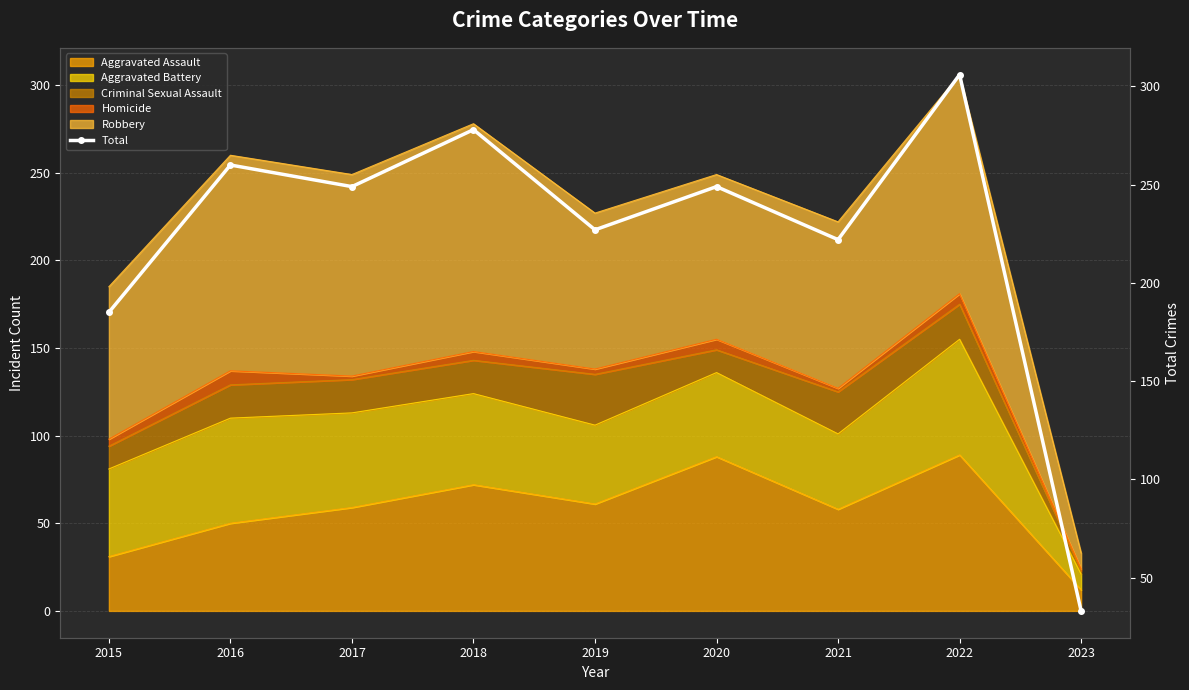

How many data points does each series have?

9